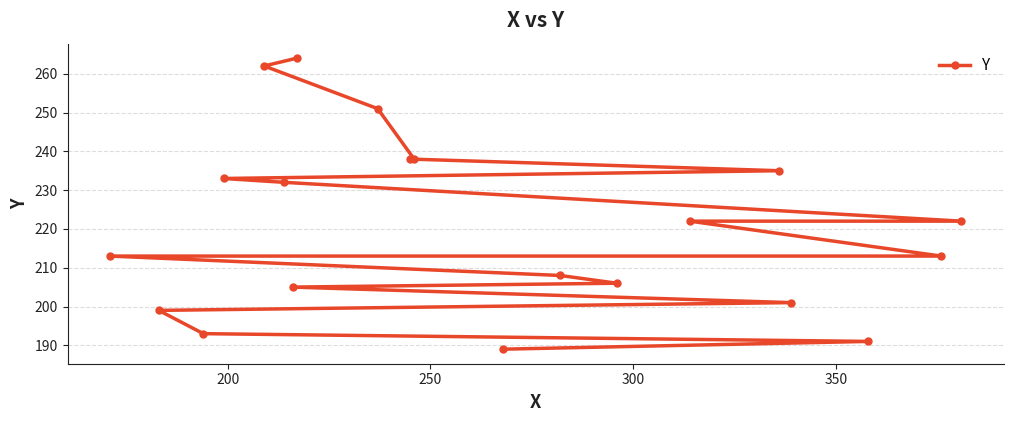

What is the value of the 14th point from the left?

206